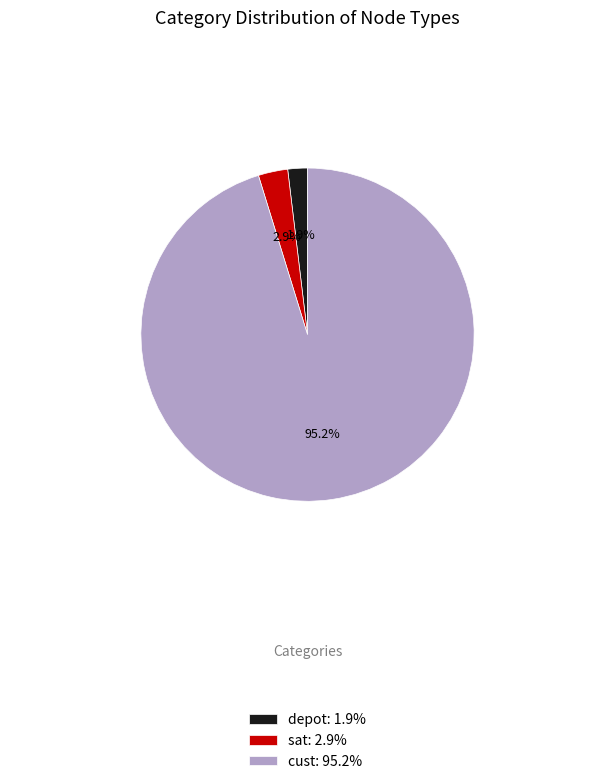

Count the number of slices in the pie.

3